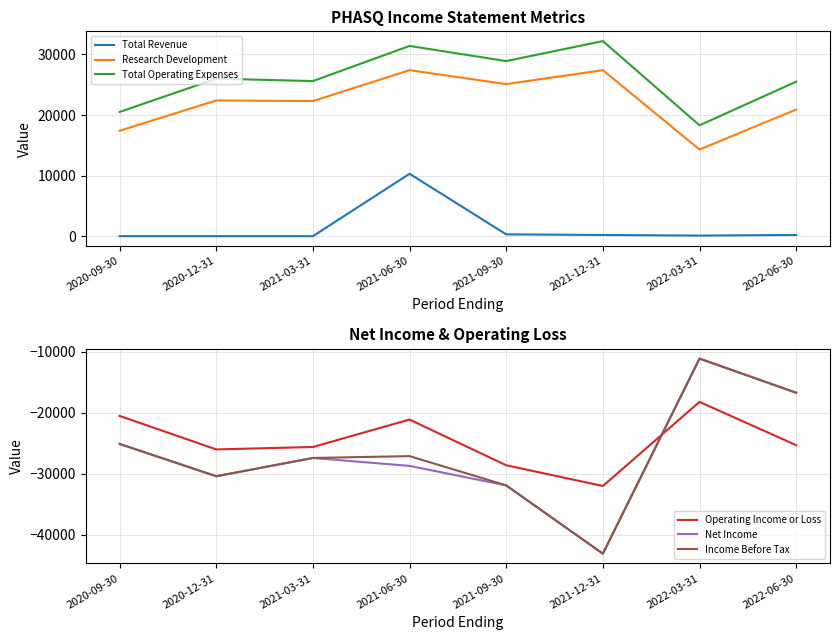

Reading left to right, transcribe all the data shown in this chart.

Total Revenue: 0	0	0	10300	300	200	100	200
Research Development: 17400	22400	22300	27400	25100	27400	14300	20900
Total Operating Expenses: 20500	26000	25600	31400	28900	32200	18300	25500
Operating Income or Loss: -20500	-26000	-25600	-21100	-28600	-32000	-18200	-25300
Net Income: -25100	-30400	-27400	-28700	-31900	-43100	-11100	-16700
Income Before Tax: -25100	-30400	-27400	-27100	-31900	-43100	-11100	-16700